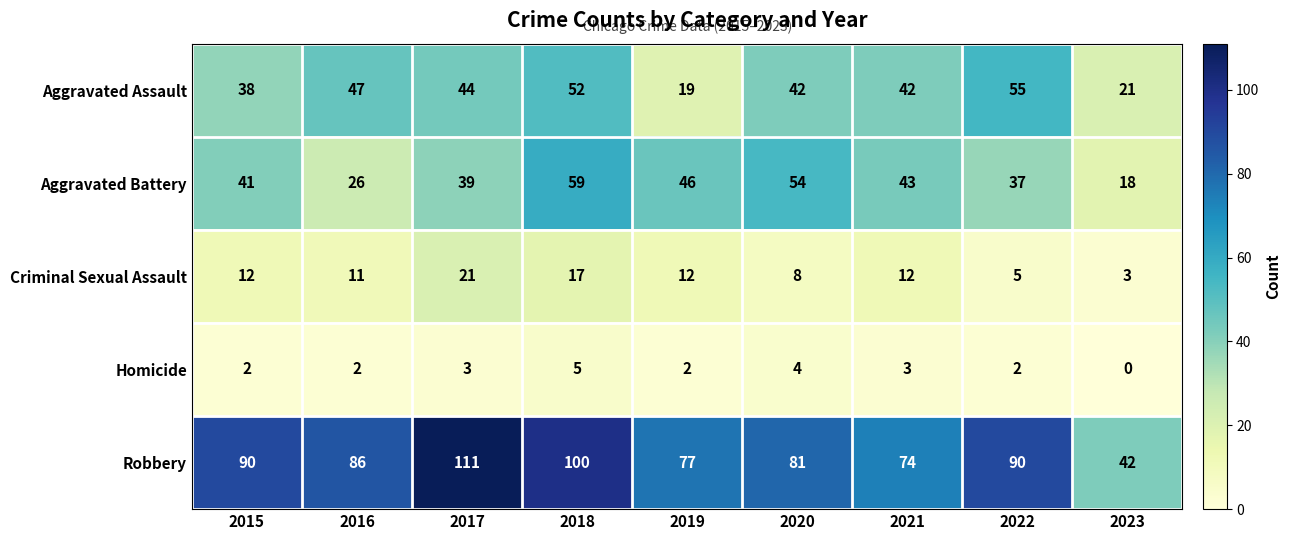

Read the Aggravated Assault value at 2023, to the nearest 10.

20